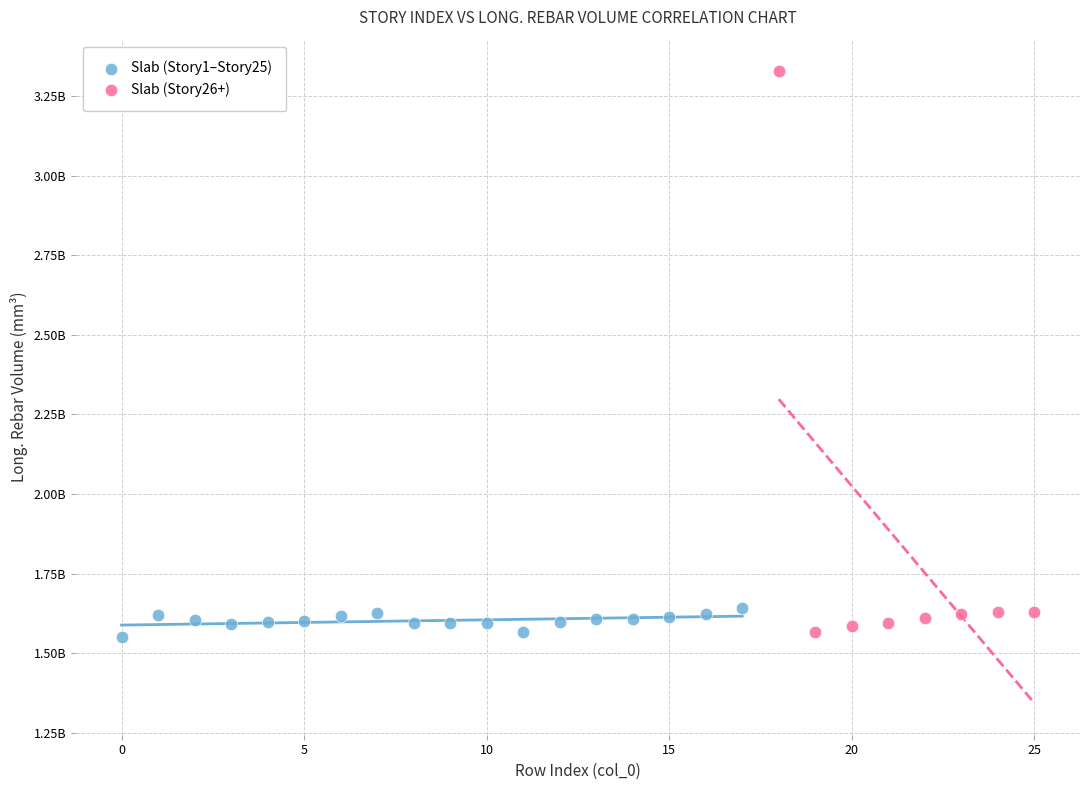

Which series contains the highest Y value?

Slab (Story26+)